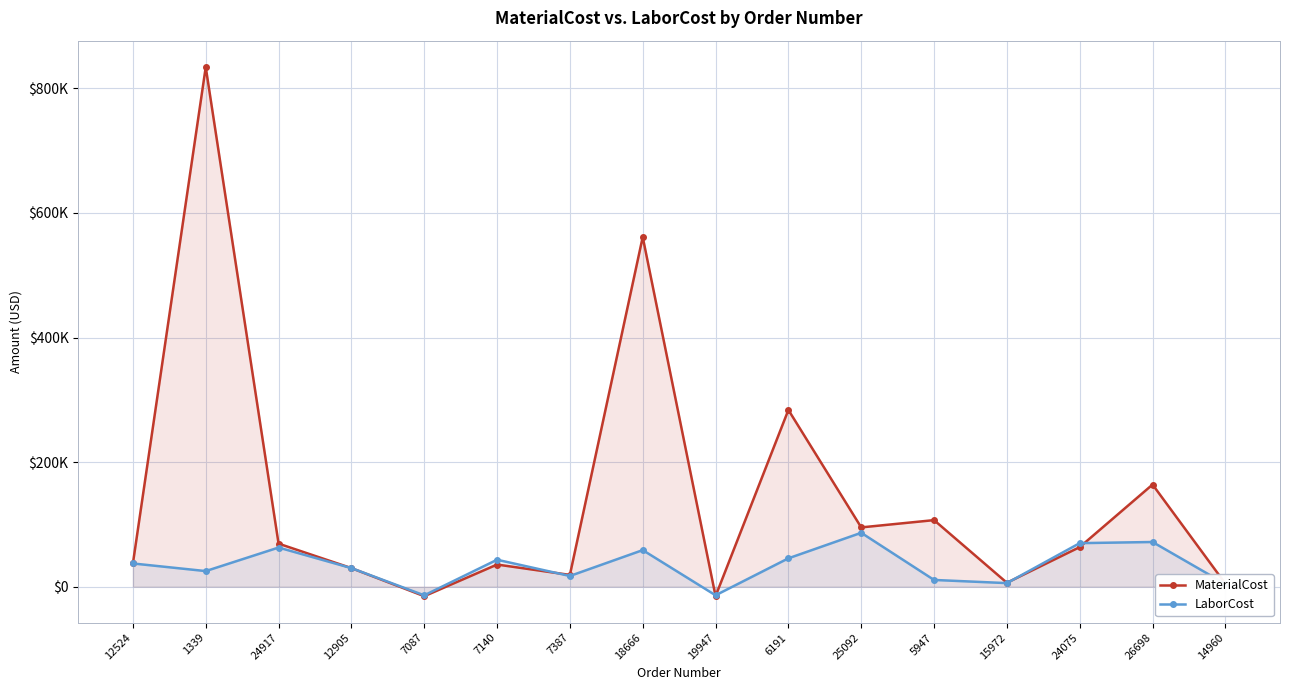

What value does the LaborCost series have at 7140?

43255.1